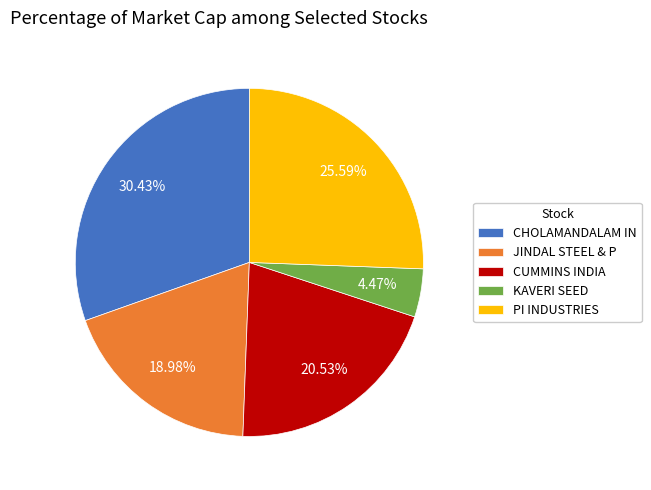

Combined, what portion of the pie is KAVERI SEED and CUMMINS INDIA?

25.0%